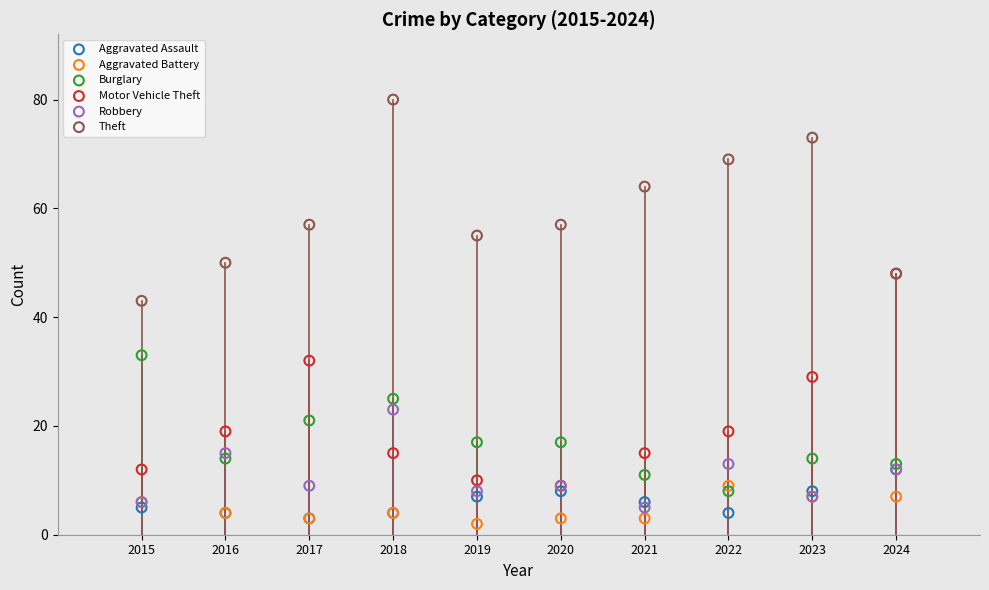

Across all series, what Y value is closest to 41?

43